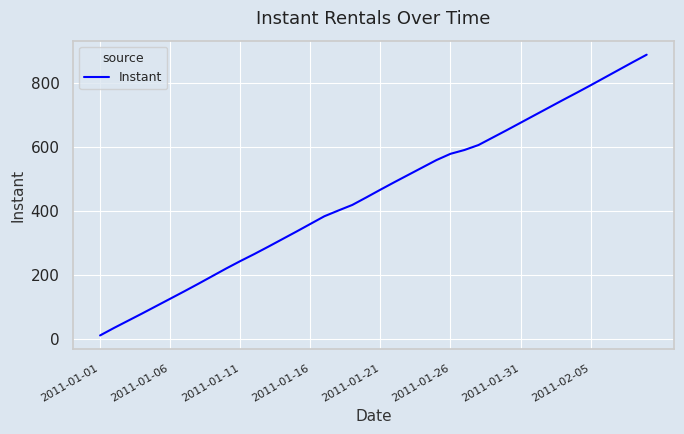

Reading left to right, transcribe all the data shown in this chart.

12.5	36.0	58.5	81.0	104.0	127.0	150.0	173.5	197.5	221.5	244.5	266.5	289.5	313.0	336.5	360.5	384.5	402.5	420.0	443.5	467.5	491.0	514.0	537.0	560.0	579.5	591.5	607.0	630.0	653.0	676.5	700.0	723.5	747.0	770.0	793.5	817.5	841.5	865.5	889.0